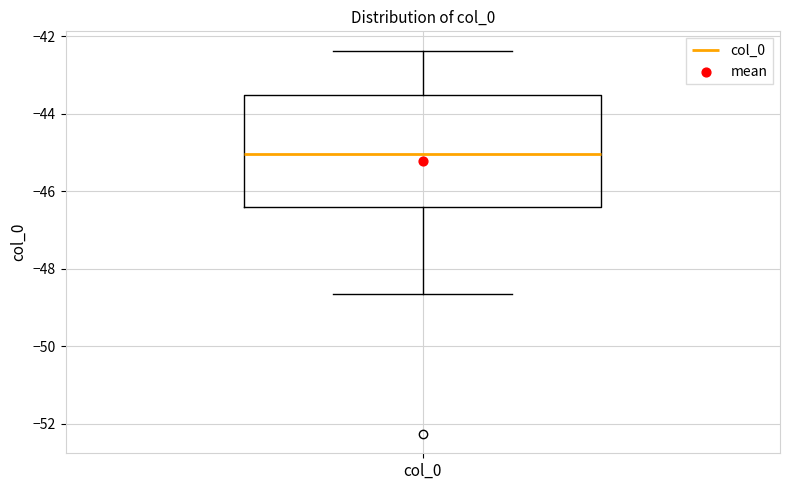

Read this box plot against the y-axis: the position of the median line, the range covered by the box, and the ends of both whiskers. The values are not printed on the chart, so give them approximately, as read against the axis.

median -45.0, box -46.4 to -43.6, whiskers -48.6 to -42.4